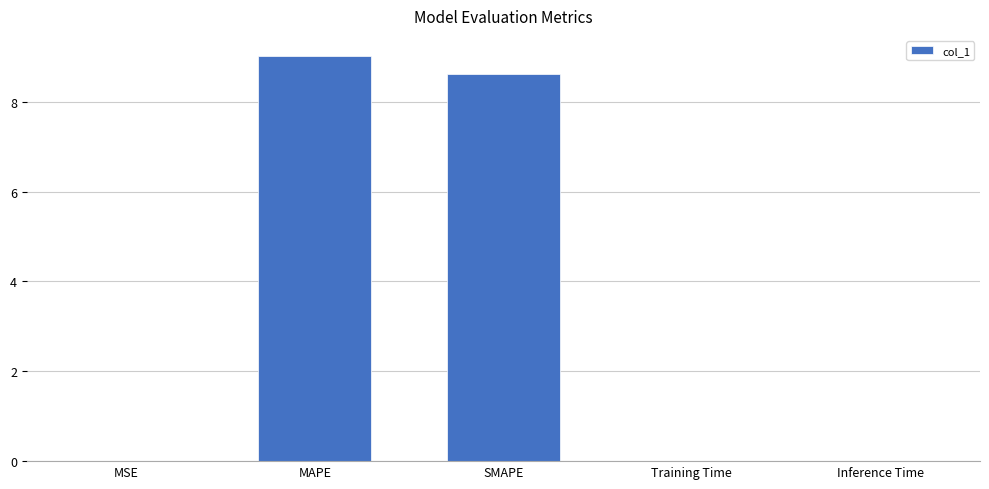

What is the maximum value shown in the chart?

9.0